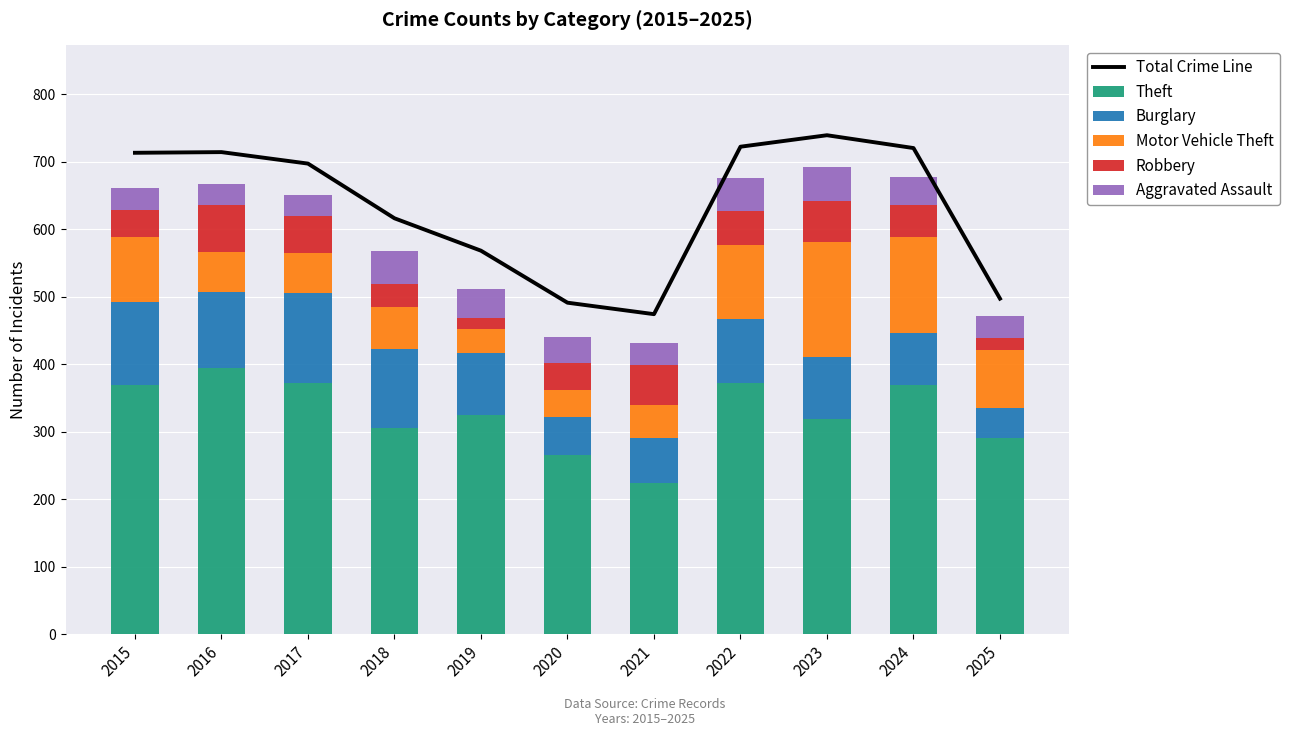

Rank the series at 2024 from highest to lowest value.

Total Crime Line, Theft, Motor Vehicle Theft, Burglary, Robbery, Aggravated Assault